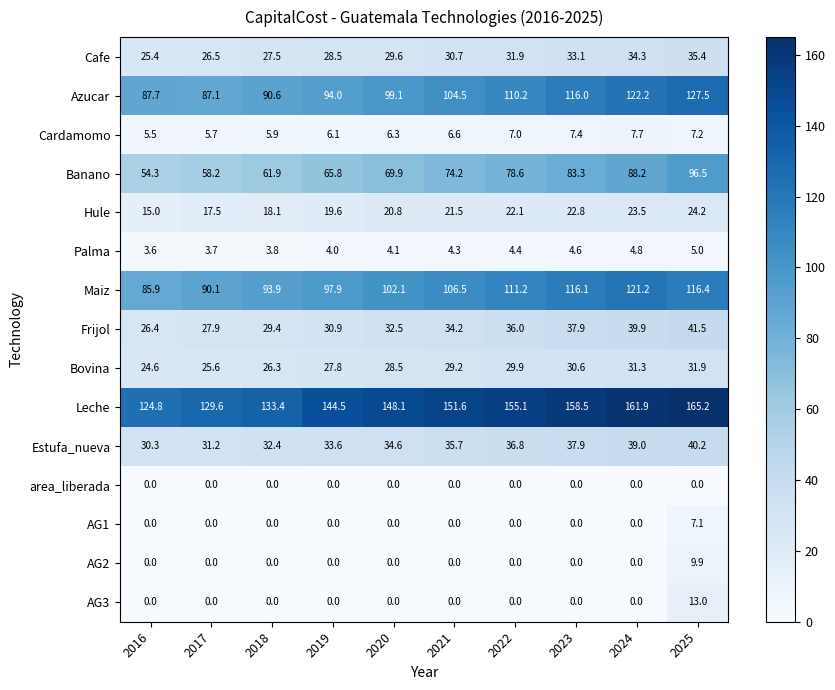

Which category has the highest value across all series?

2025